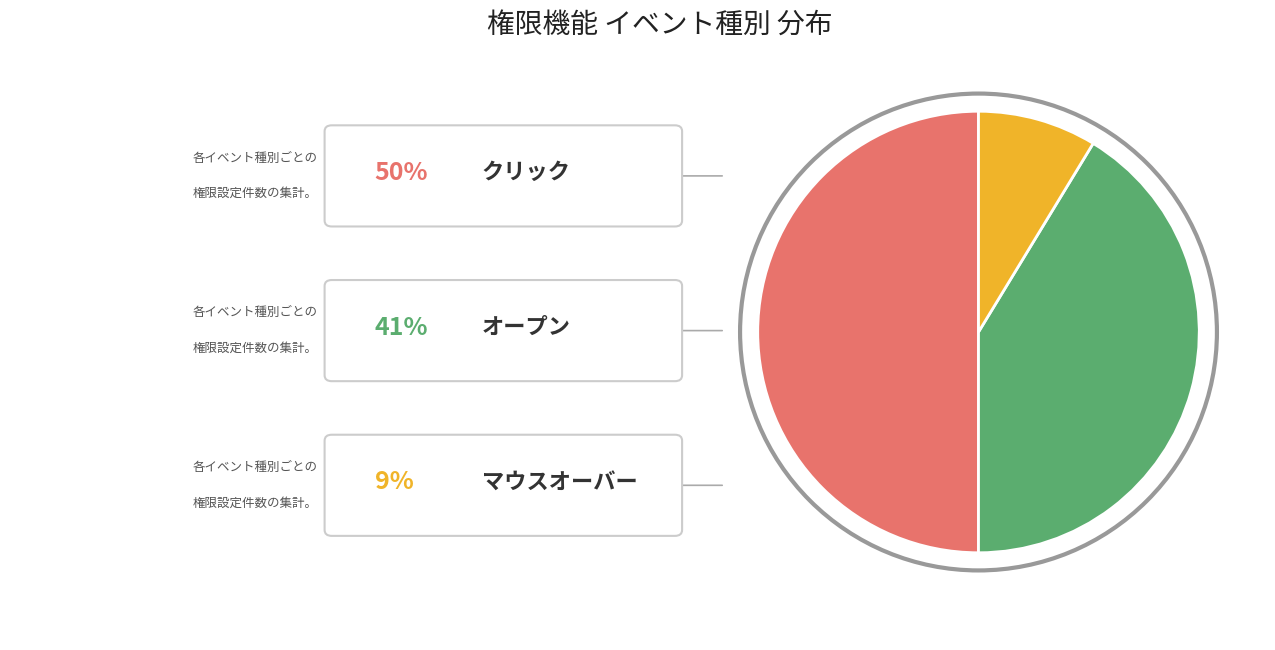

Does any single category account for the majority?

No